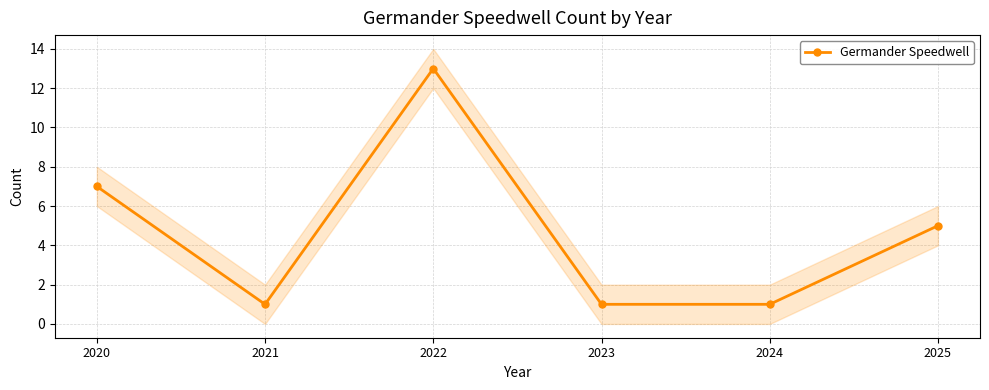

What is the sum of the values at 2025 and 2024?

6